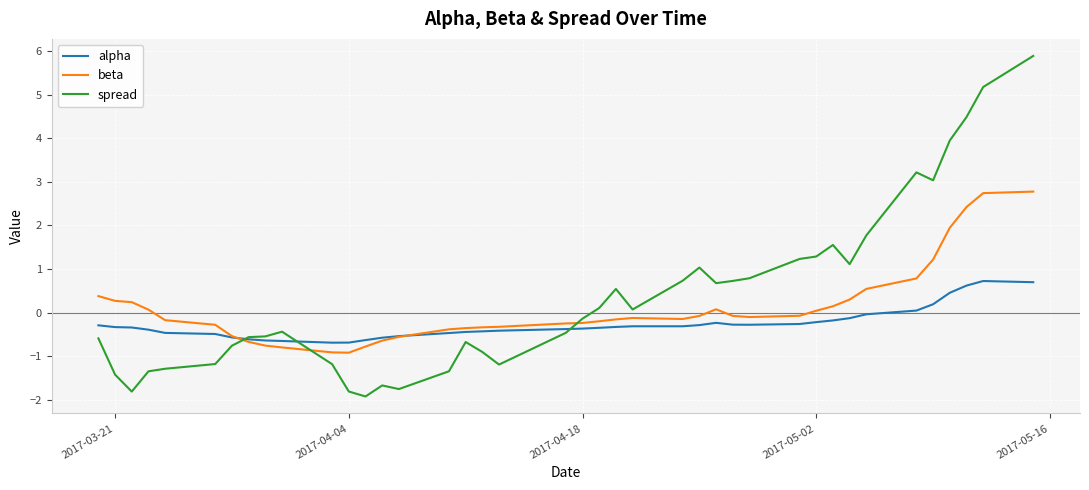

What is the highest value of the spread series?

5.9